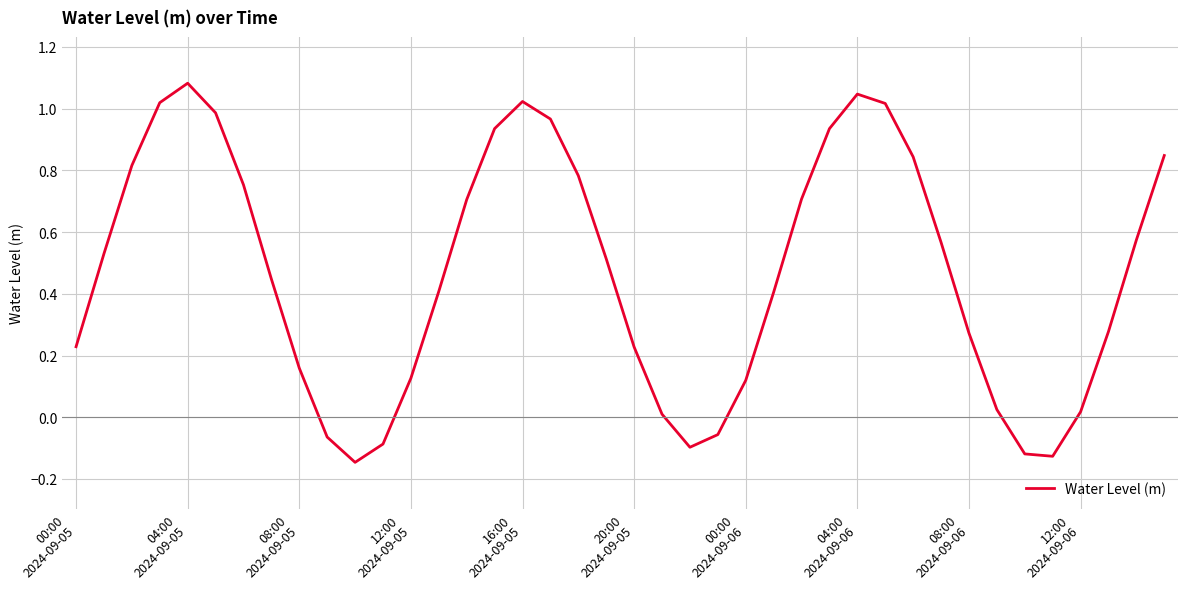

Where does the data first go above 0?

00:00
2024-09-05